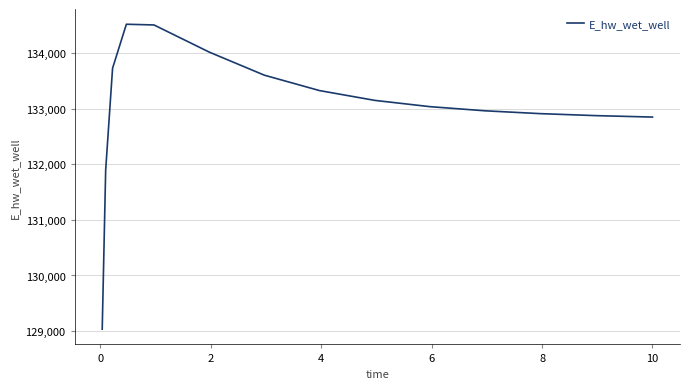

What is the minimum value shown in the chart?

129032.5